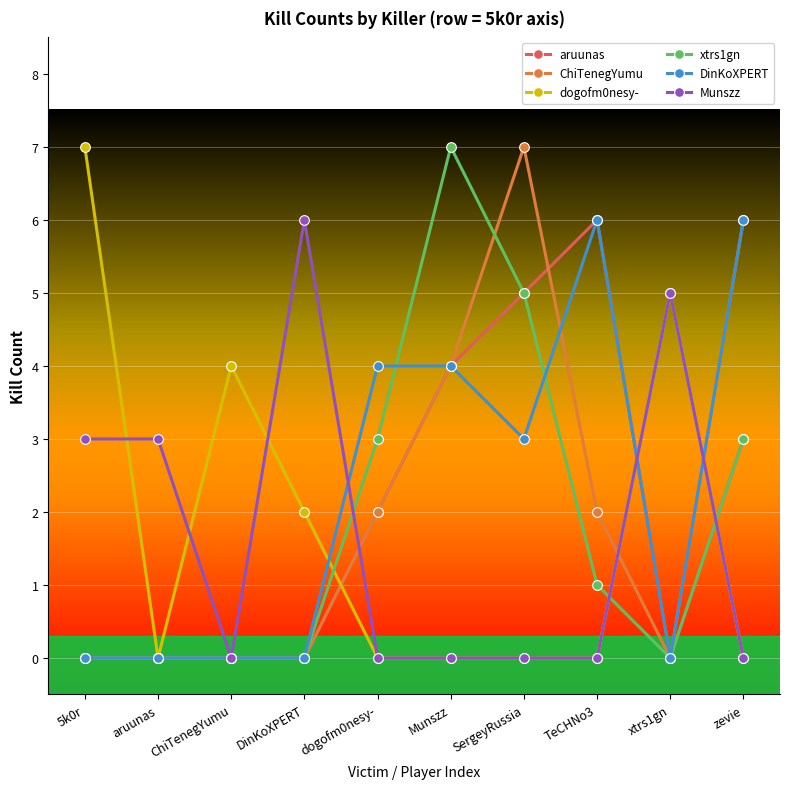

Reading left to right, extract all data points from this chart.

aruunas: 0	0	0	0	2	4	5	6	0	3
ChiTenegYumu: 0	0	0	0	2	4	7	2	0	6
dogofm0nesy-: 7	0	4	2	0	0	0	0	5	0
xtrs1gn: 0	0	0	0	3	7	5	1	0	3
DinKoXPERT: 0	0	0	0	4	4	3	6	0	6
Munszz: 3	3	0	6	0	0	0	0	5	0